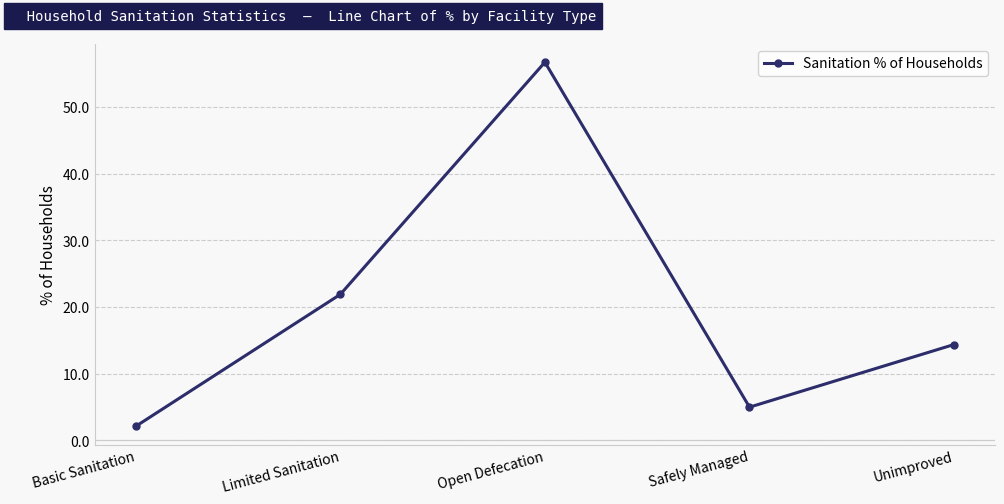

How many lines are shown in the chart?

1